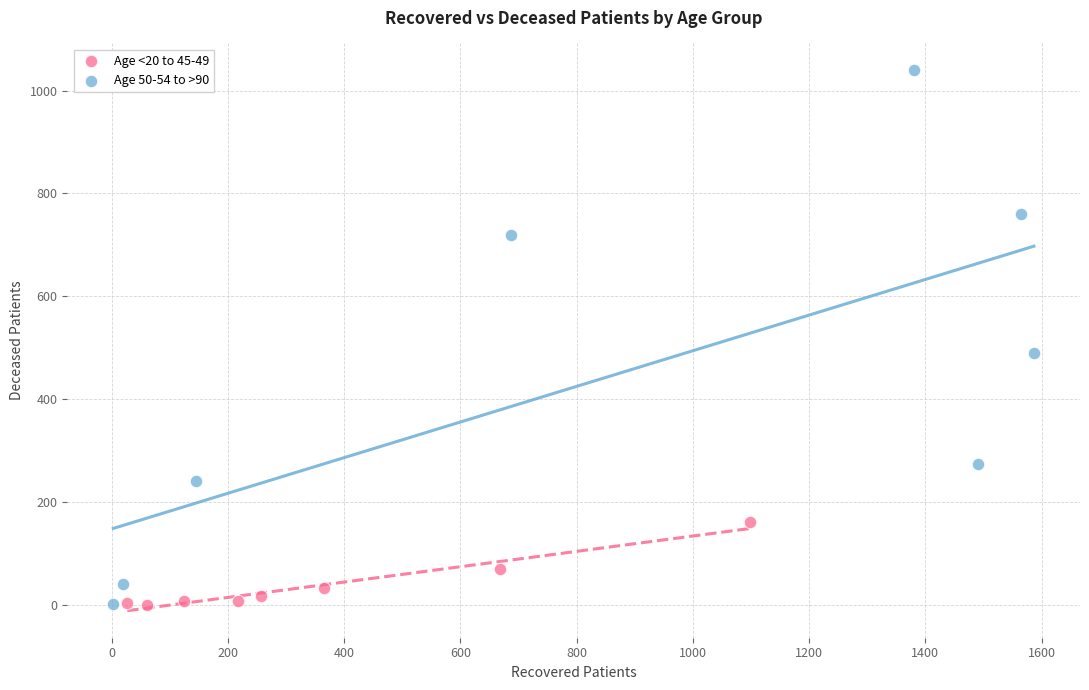

Which series contains the highest Y value?

Age 50-54 to >90